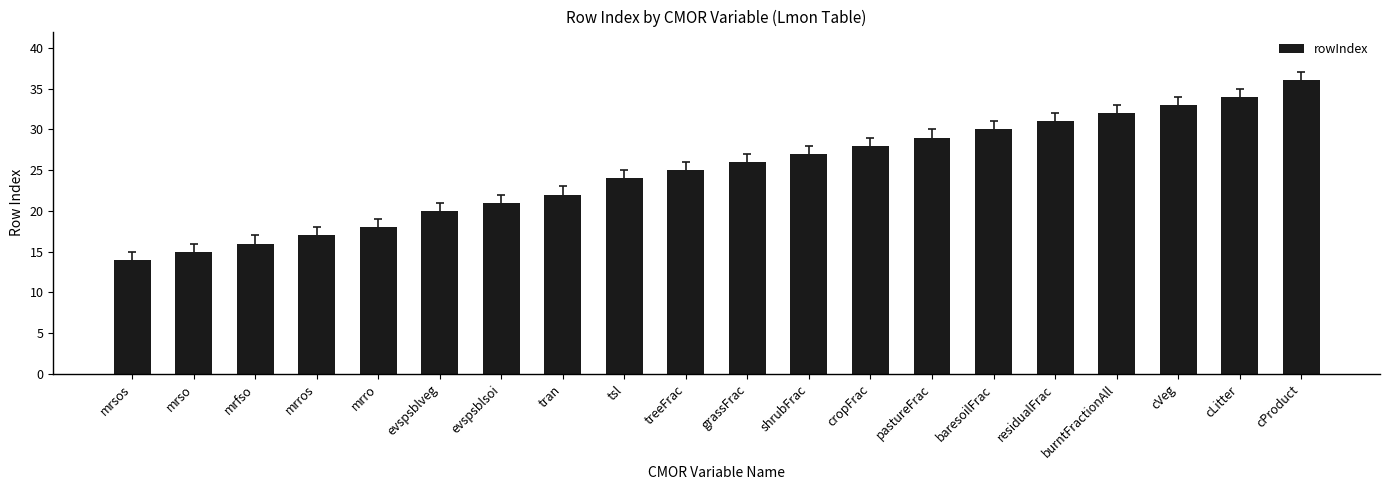

What is the label of the 12th bar from the left?

shrubFrac